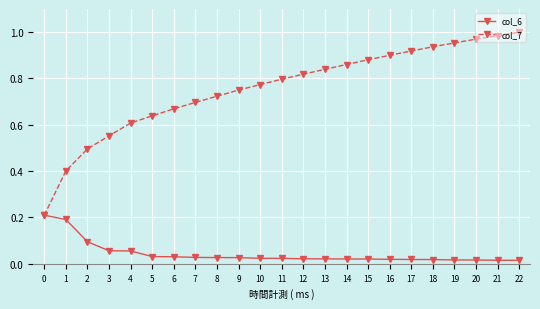

How many lines are shown in the chart?

2